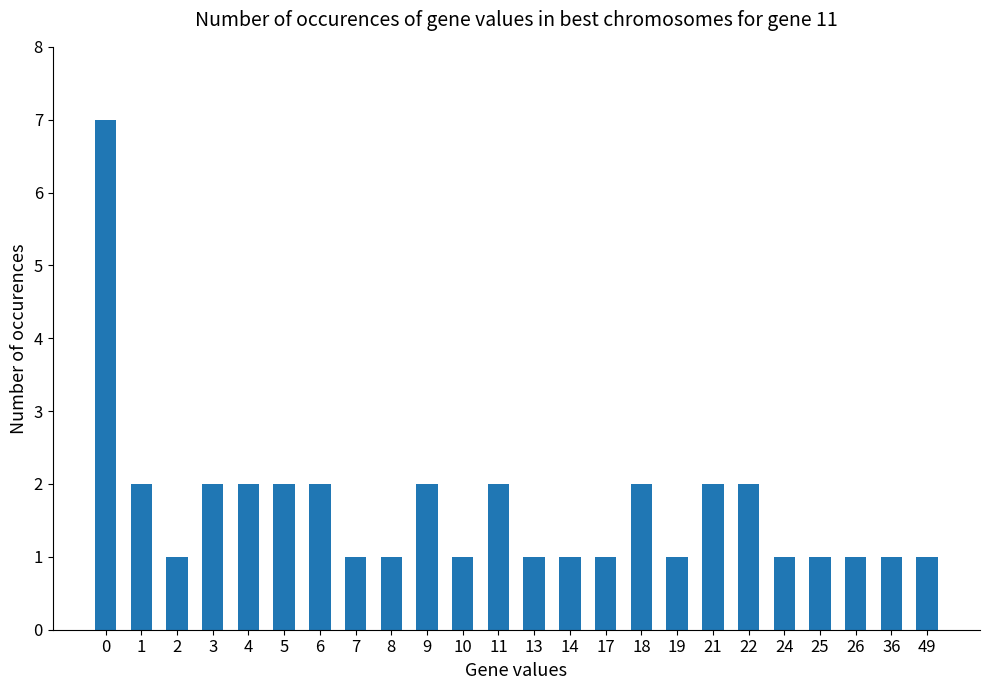

How many bars are there in total?

24